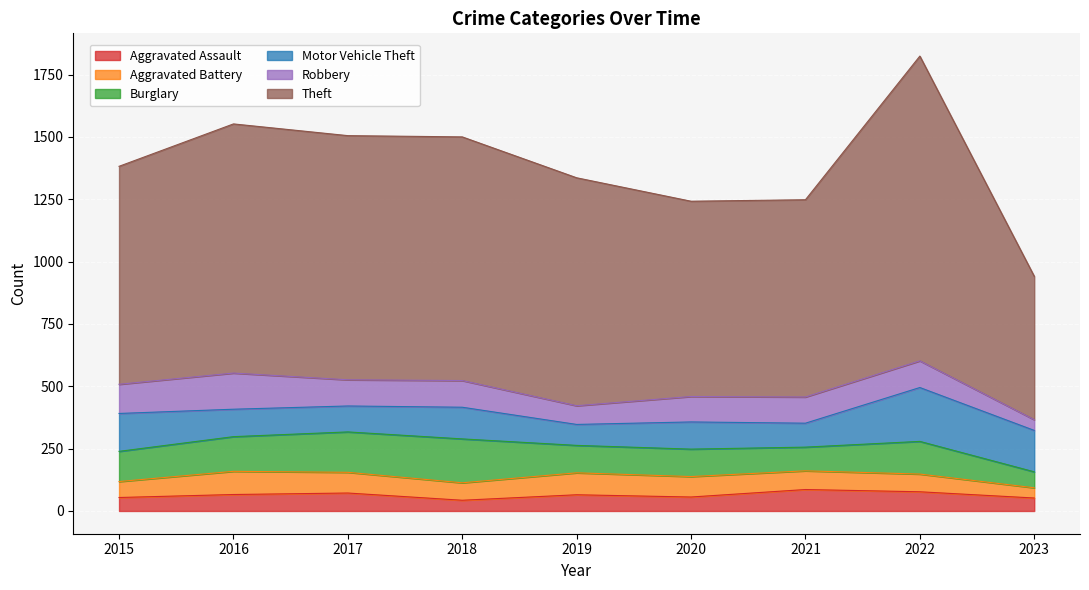

Read the Motor Vehicle Theft value at 2021, to the nearest 50.

100